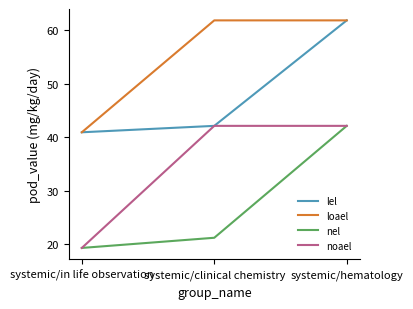

Rank the categories by nel value from lowest to highest.

systemic/in life observation, systemic/clinical chemistry, systemic/hematology